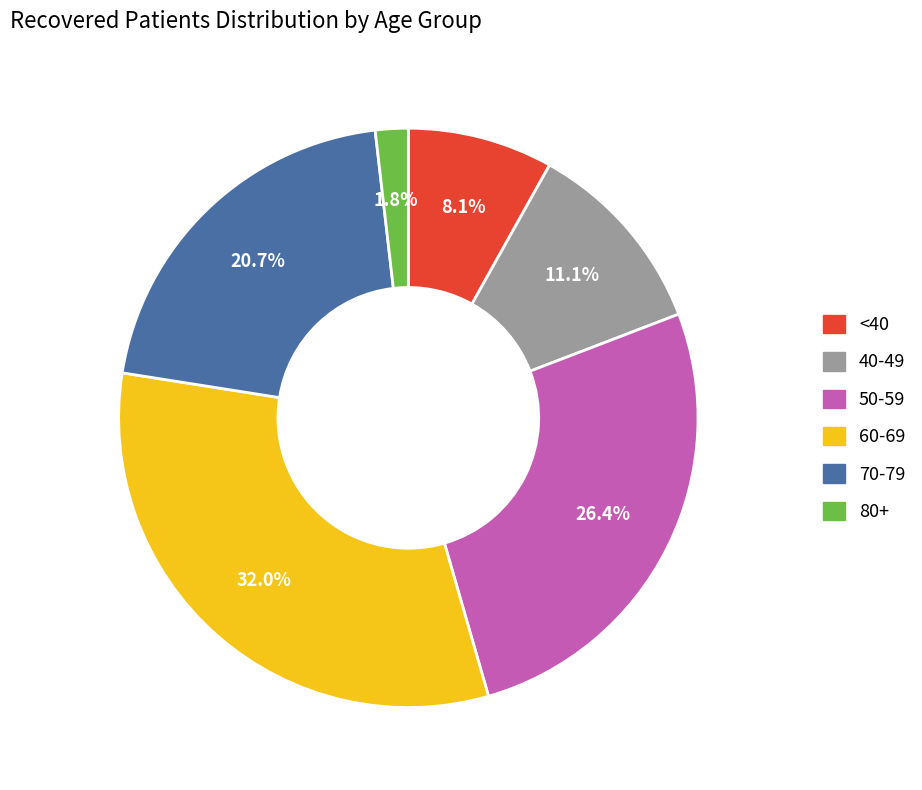

Does any single category account for the majority?

No